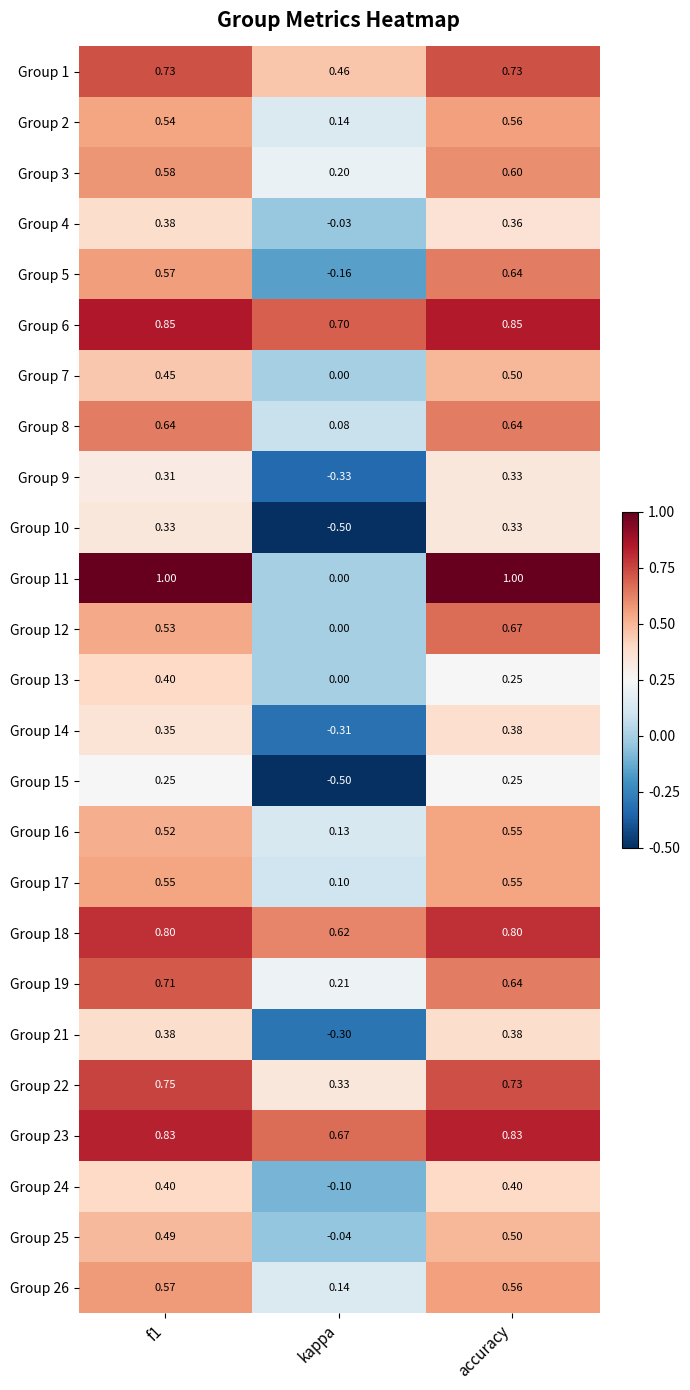

Is the value of Group 5 at kappa greater than the value of Group 3 at f1?

No